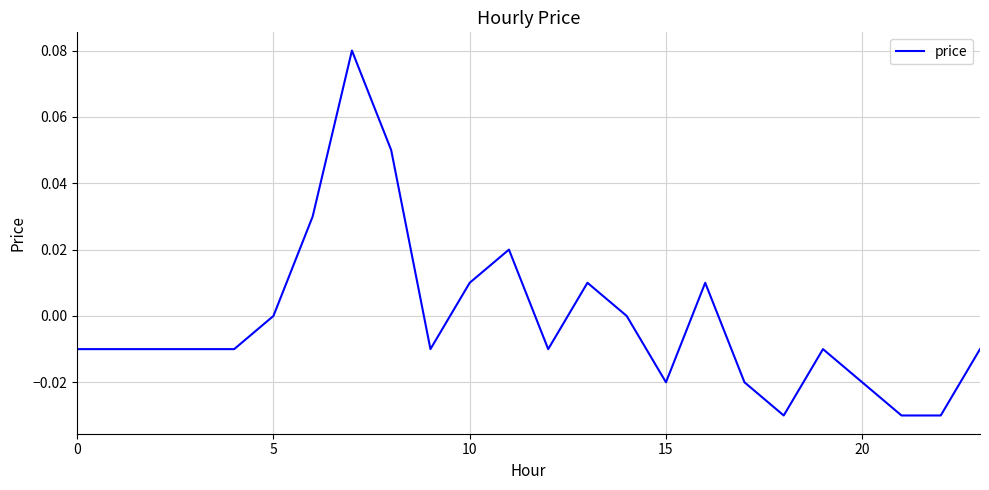

Does the chart have visible grid lines?

Yes